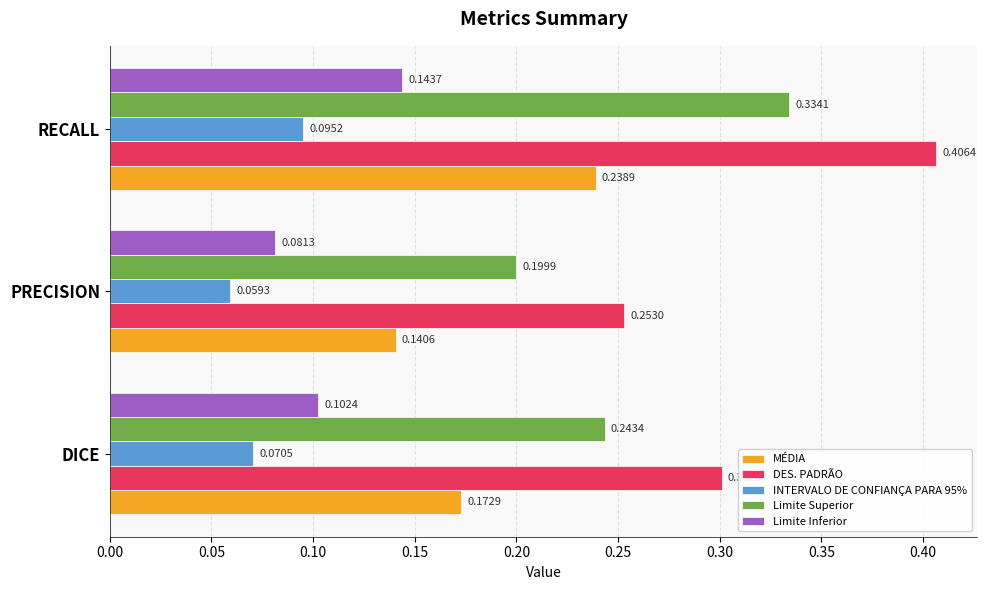

Where is Limite Inferior nearest to the value 0?

PRECISION